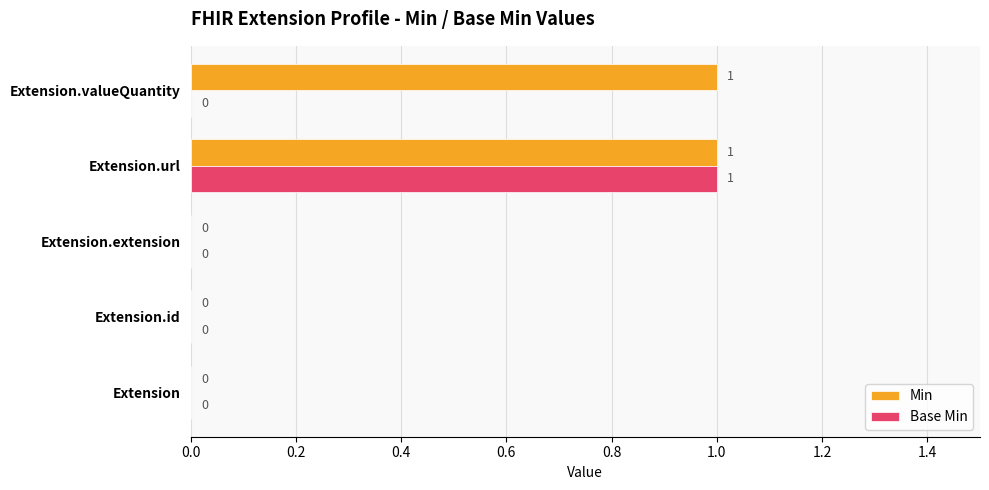

How many Min values are between 0 and 1?

5